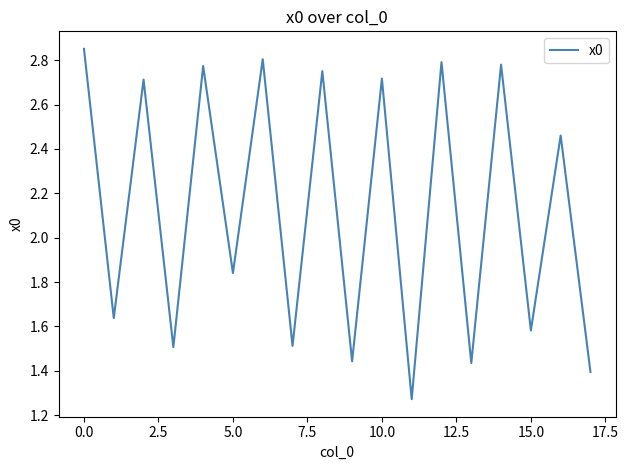

Where does the data first go above 2?

0.0